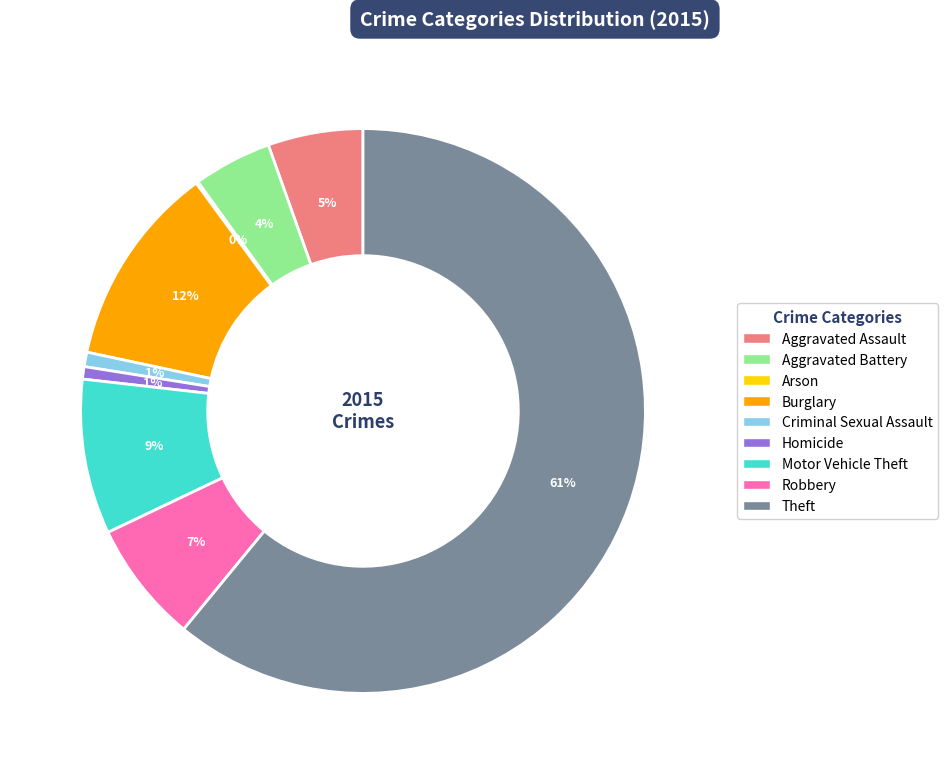

What is the largest slice in the pie chart?

Theft